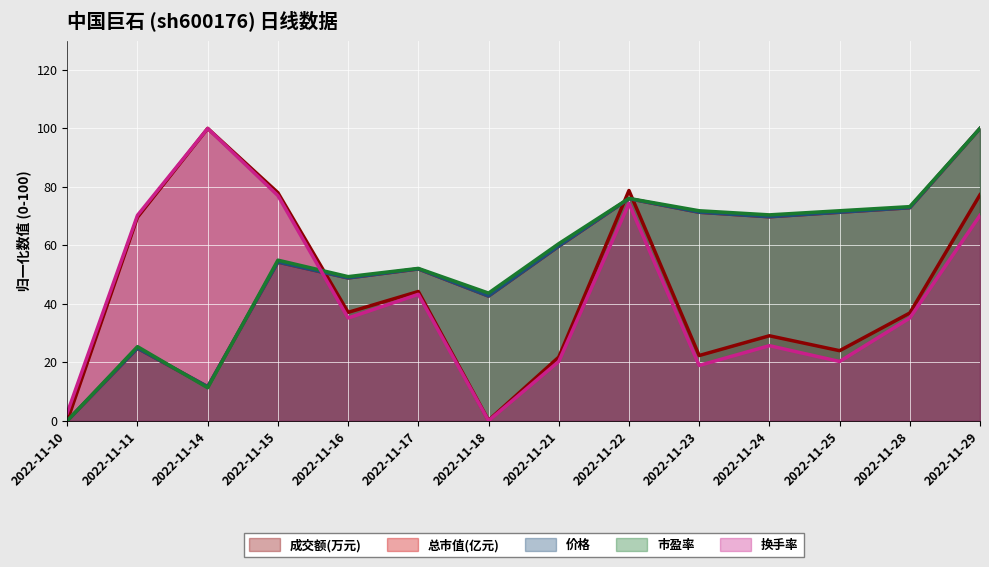

What is the average value of the 市盈率 series?

54.3